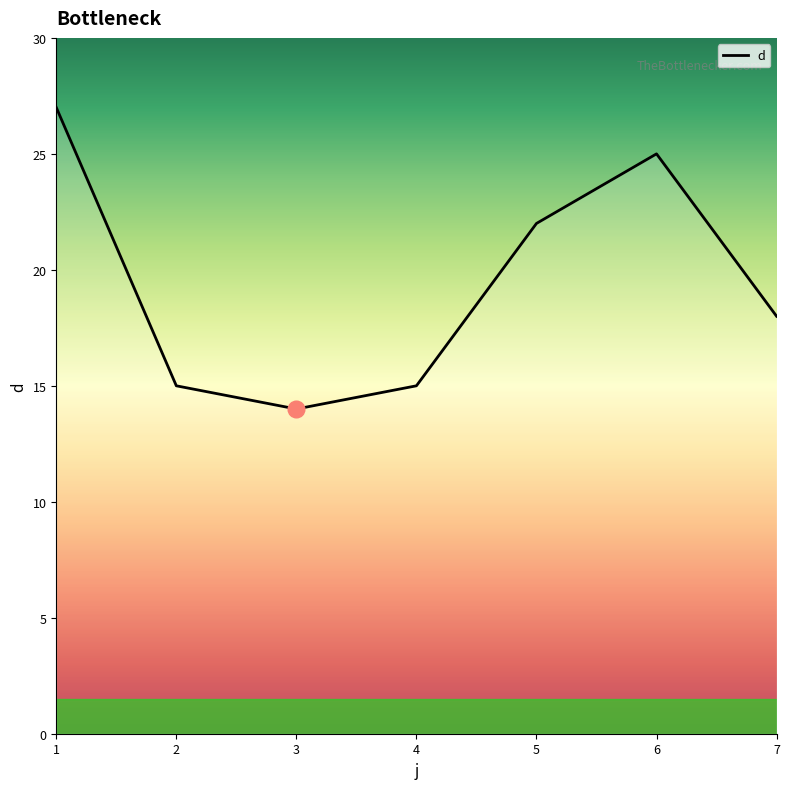

Count the number of categories in the chart.

7